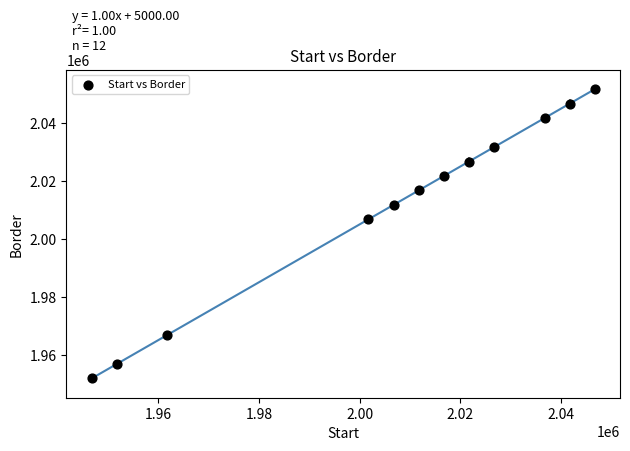

What Y value in the scatter plot is closest to 2001751?

2006751.0